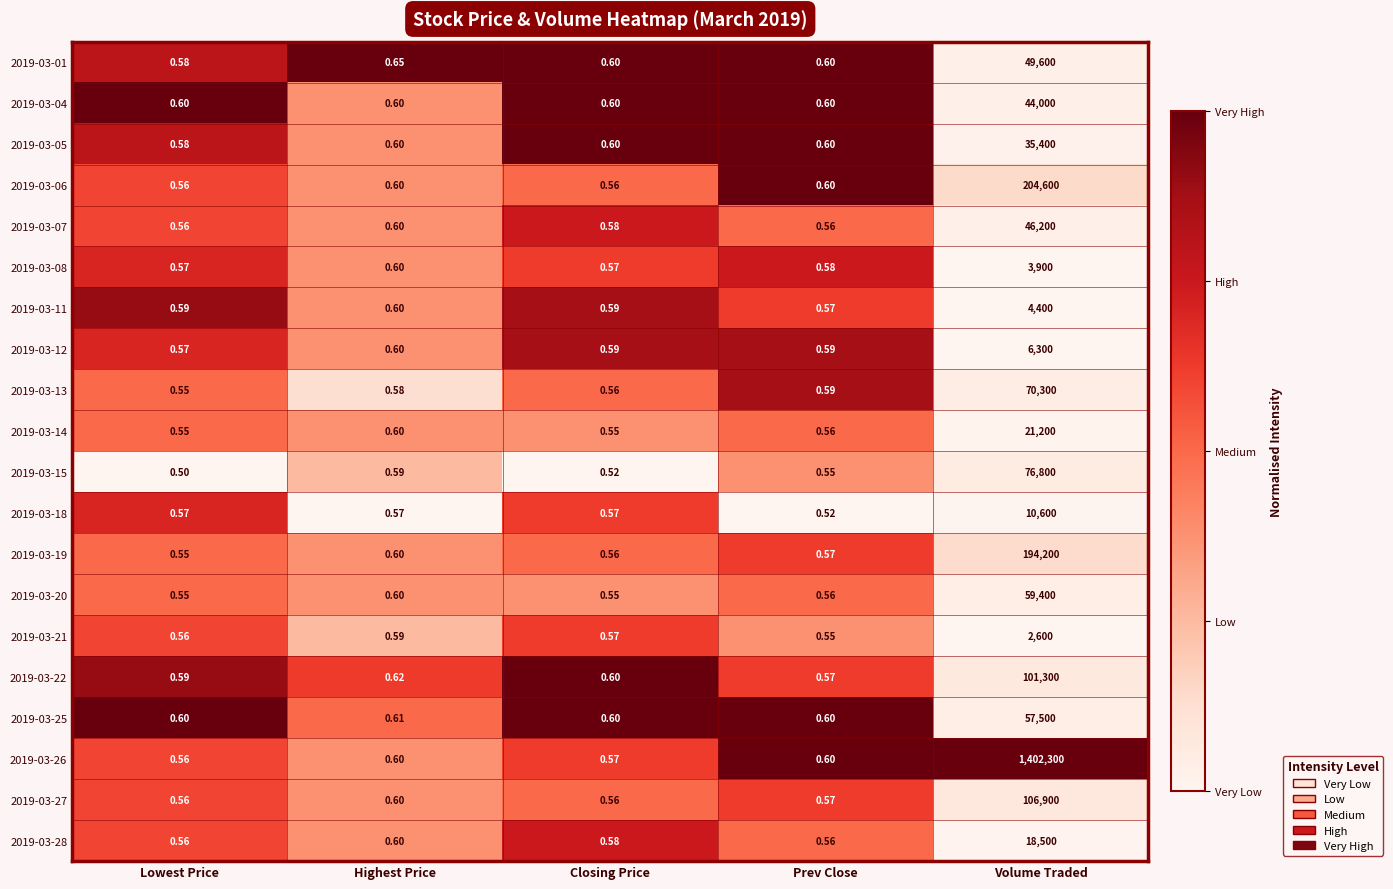

At which category is the sum across all series the highest?

Volume Traded